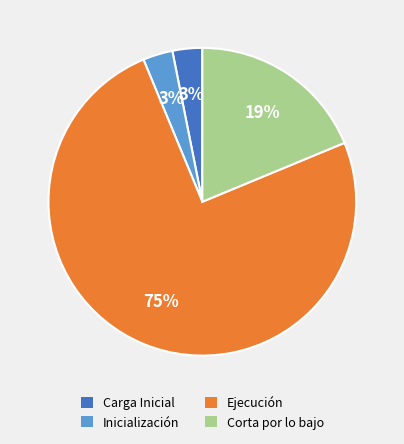

True or false: Ejecución accounts for 64% of the total.

False